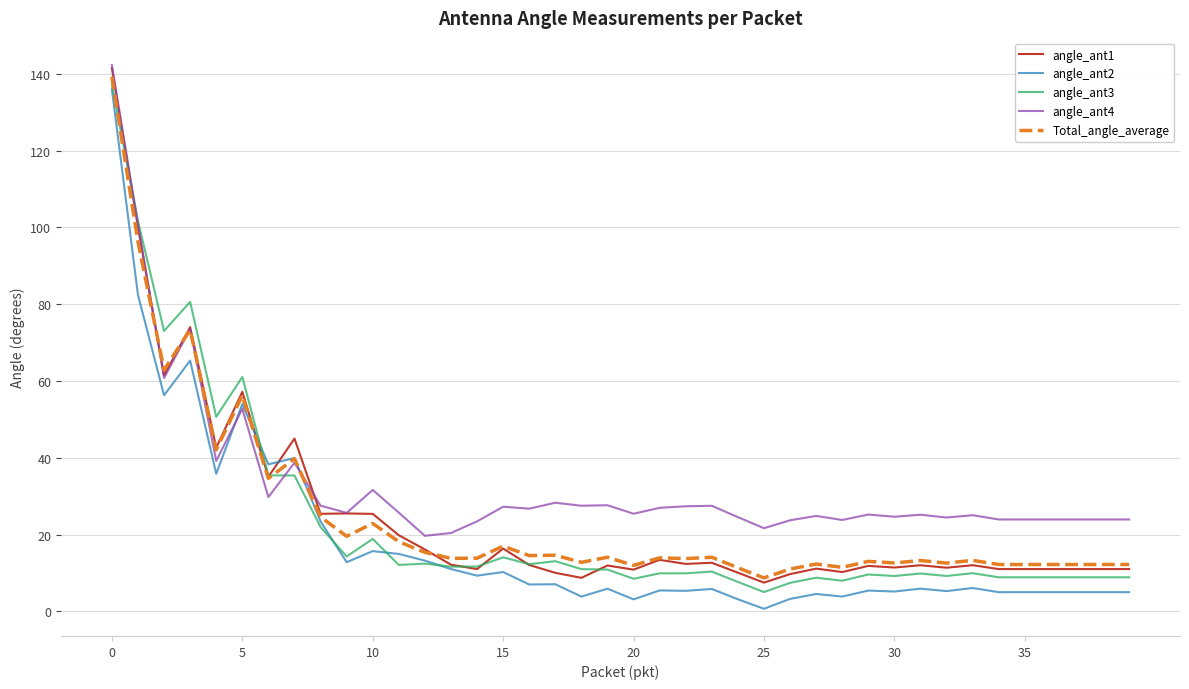

Which series has the largest total across all categories?

angle_ant4